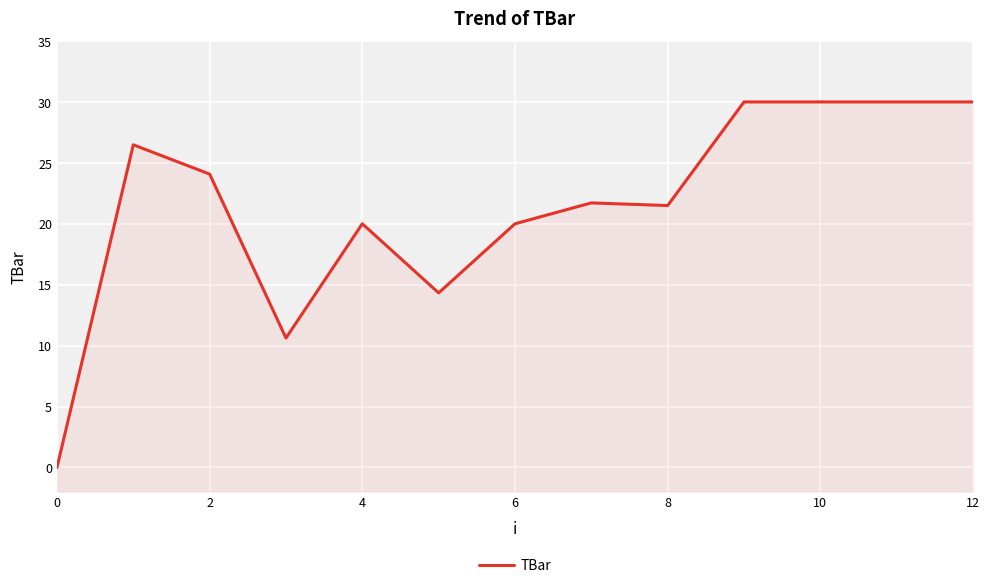

The chart shows a value of 30.0 at 10. True or false?

True